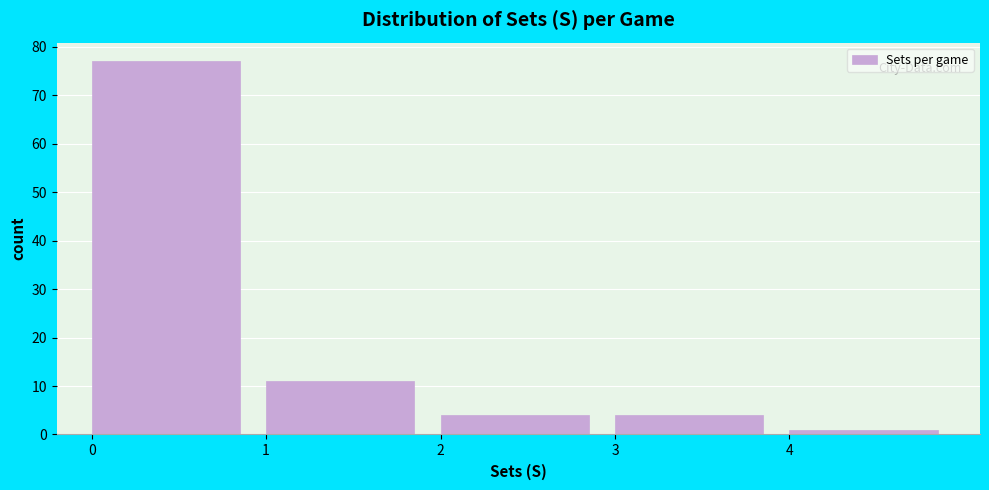

Over which range of the x-axis is the bar tallest?

0 to 1